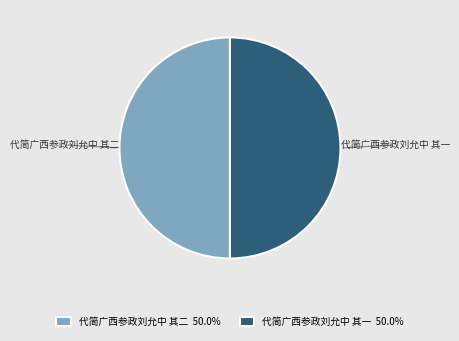

Approximately how many times larger is the value at 代简广西参政刘允中 其一 compared to 代简广西参政刘允中 其二?

1.0